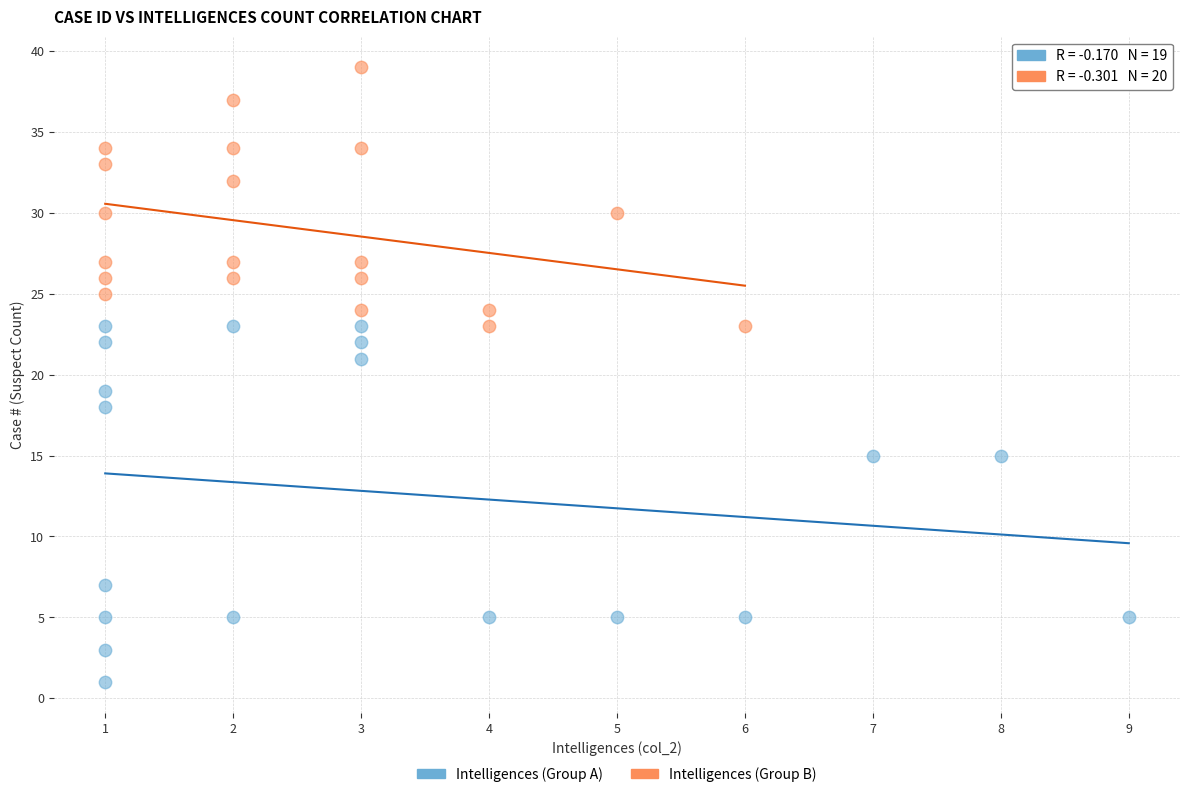

Which series contains the highest Y value?

Intelligences (Group B)